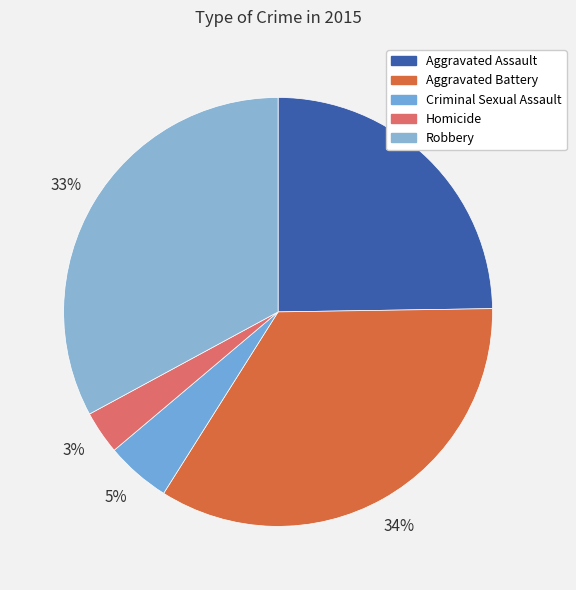

Which slice is the largest?

Aggravated Battery